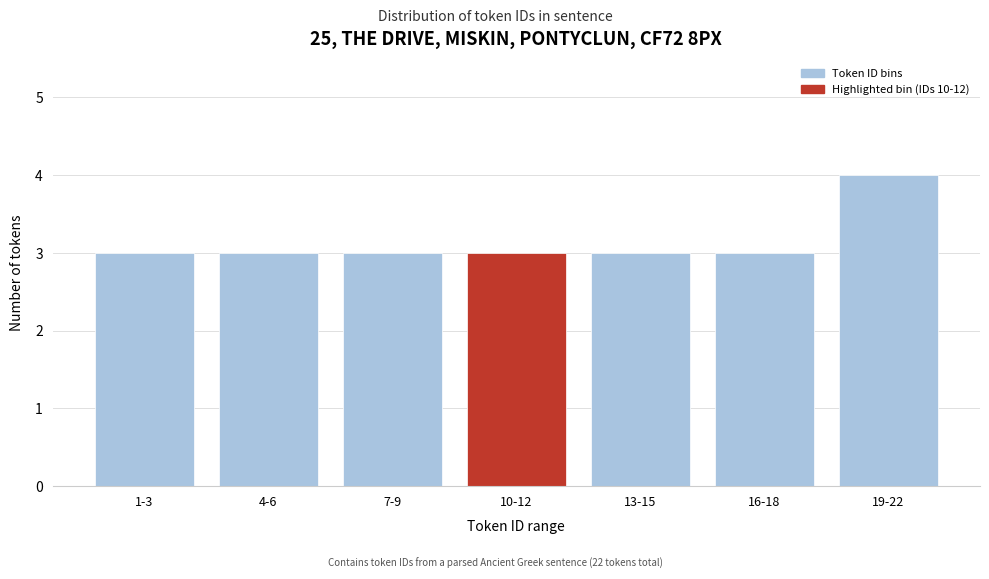

Reading right to left, list all the values displayed in this chart.

4	3	3	3	3	3	3